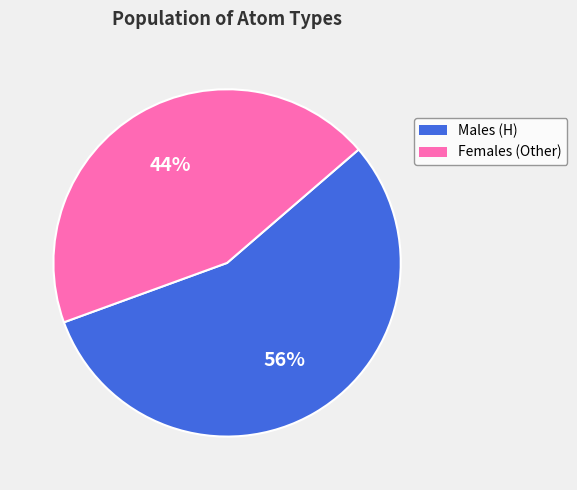

Is there any slice that represents more than half of the pie?

Yes